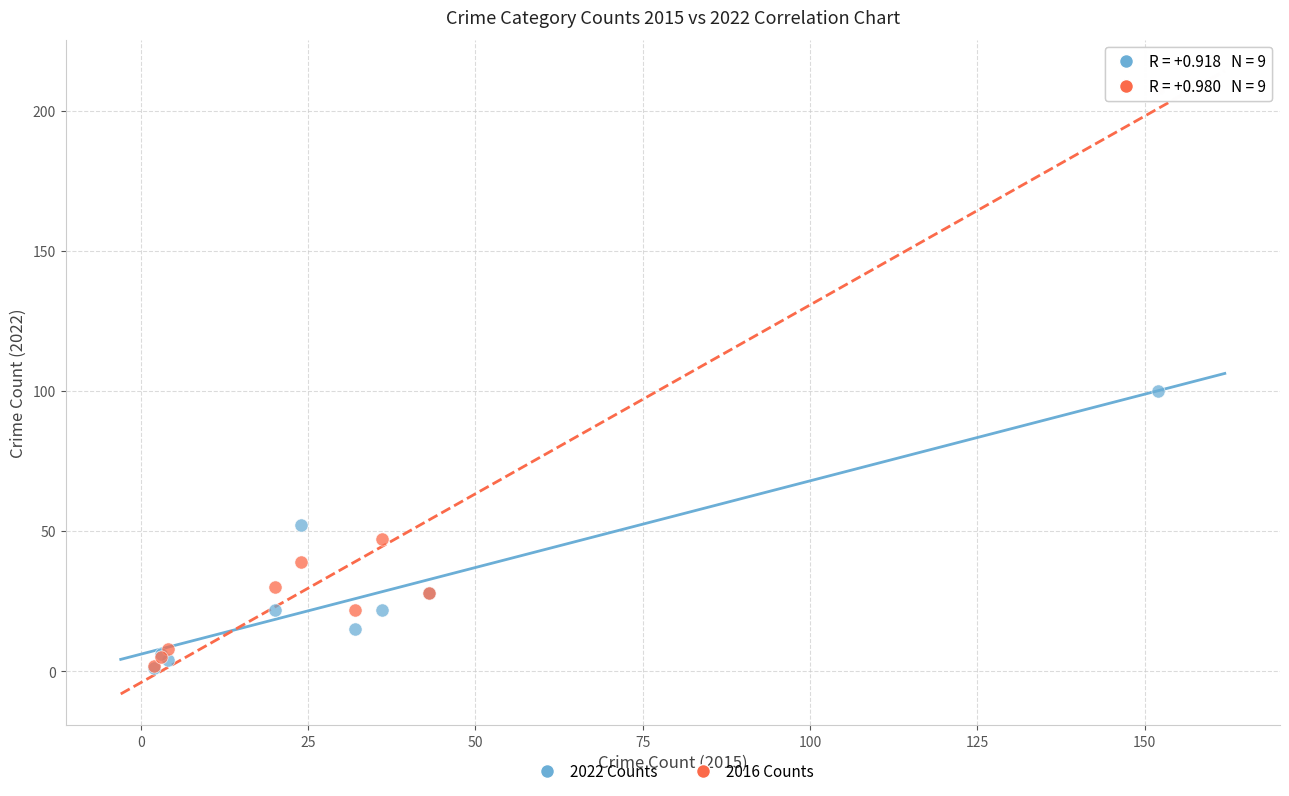

In the 2016 Counts series, what Y value is closest to 105?

47